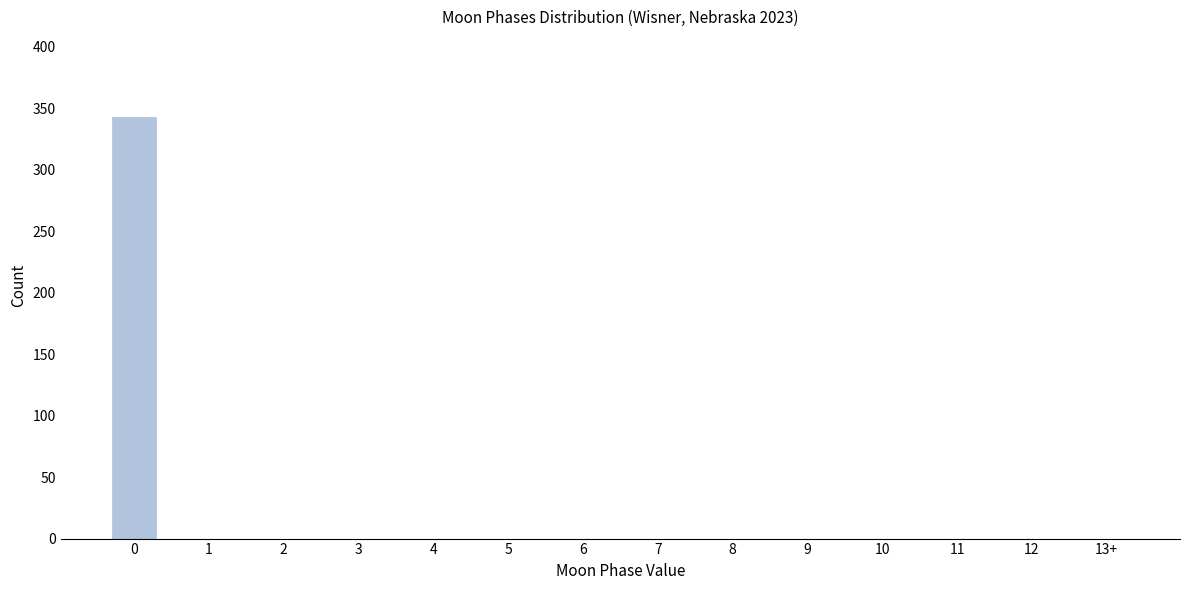

Reading right to left, extract all data points from this chart.

13+=0	12=0	11=0	10=0	9=0	8=0	7=0	6=0	5=0	4=0	3=0	2=0	1=0	0=343